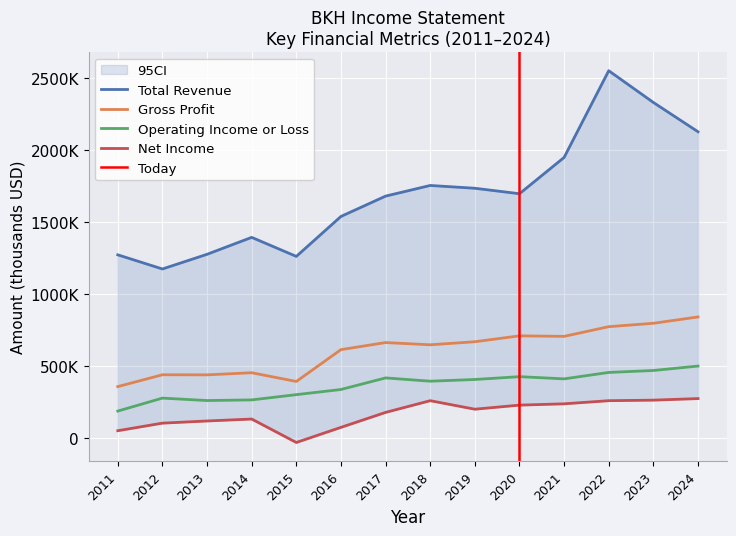

What are all the series names shown in the legend?

Total Revenue, Gross Profit, Operating Income or Loss, Net Income